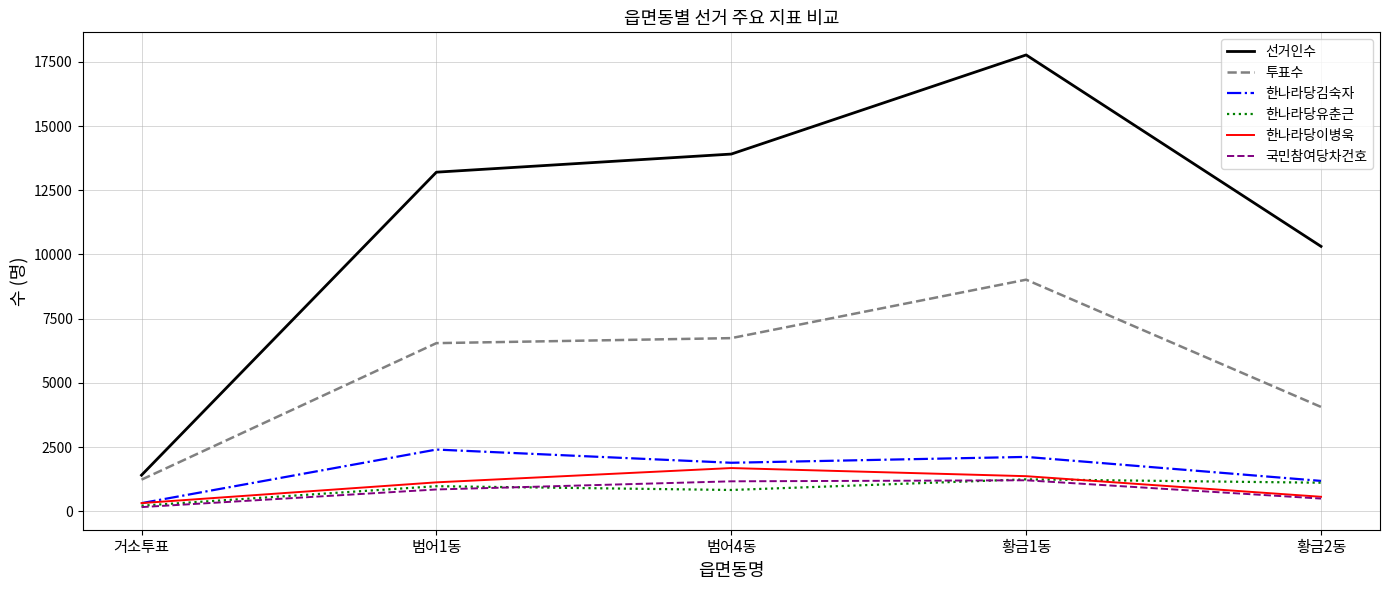

Does the chart have visible grid lines?

Yes